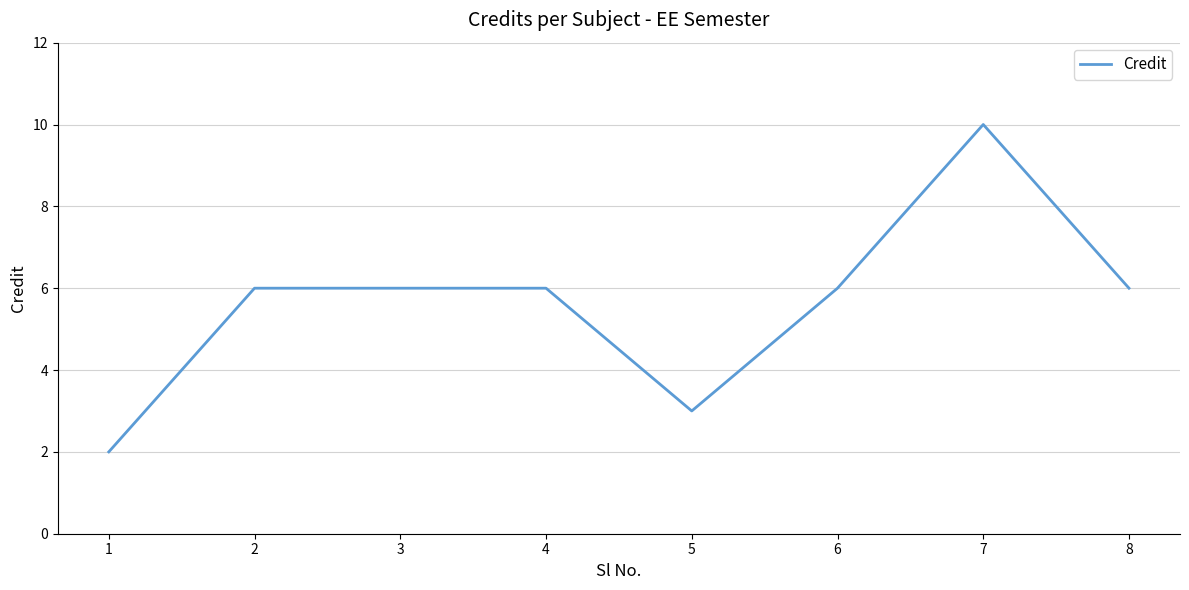

What is the difference between the second highest and minimum values?

4